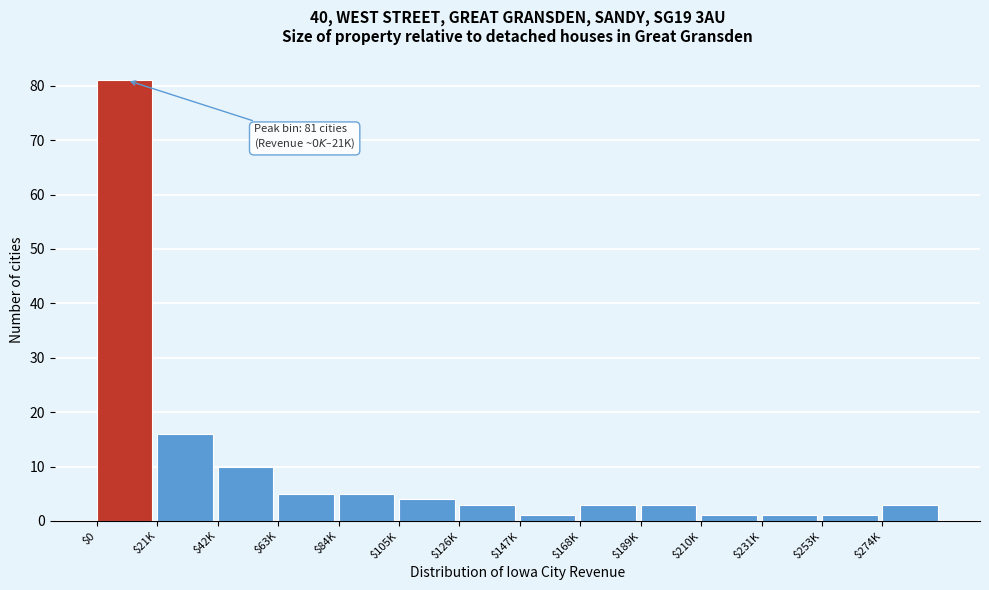

Reading left to right, what are all the values shown in this chart?

81	16	10	5	5	4	3	1	3	3	1	1	1	3